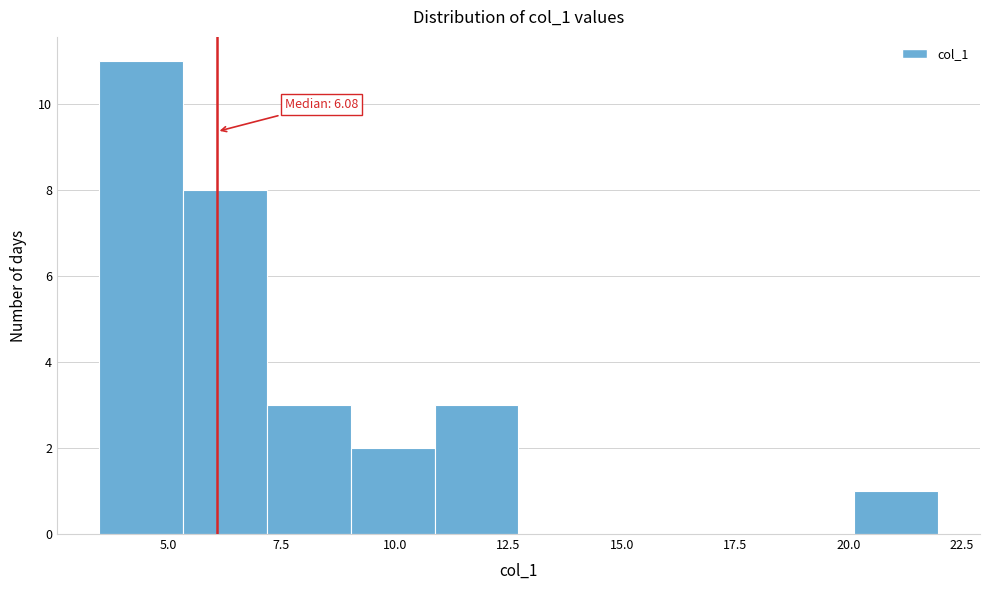

Read against the x-axis, roughly where is the centre of the tallest bar?

4.5